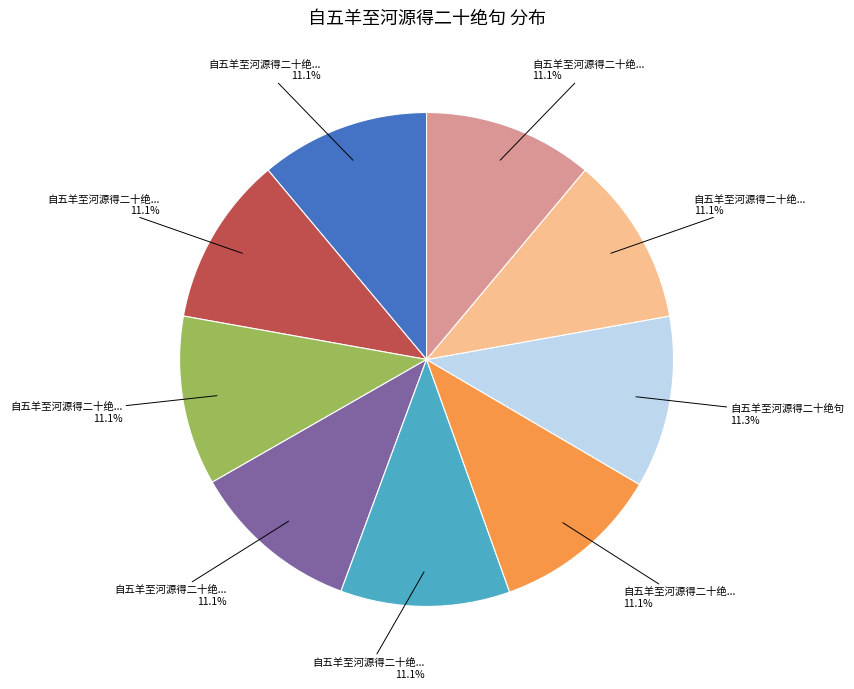

Is there a majority slice in this chart?

No